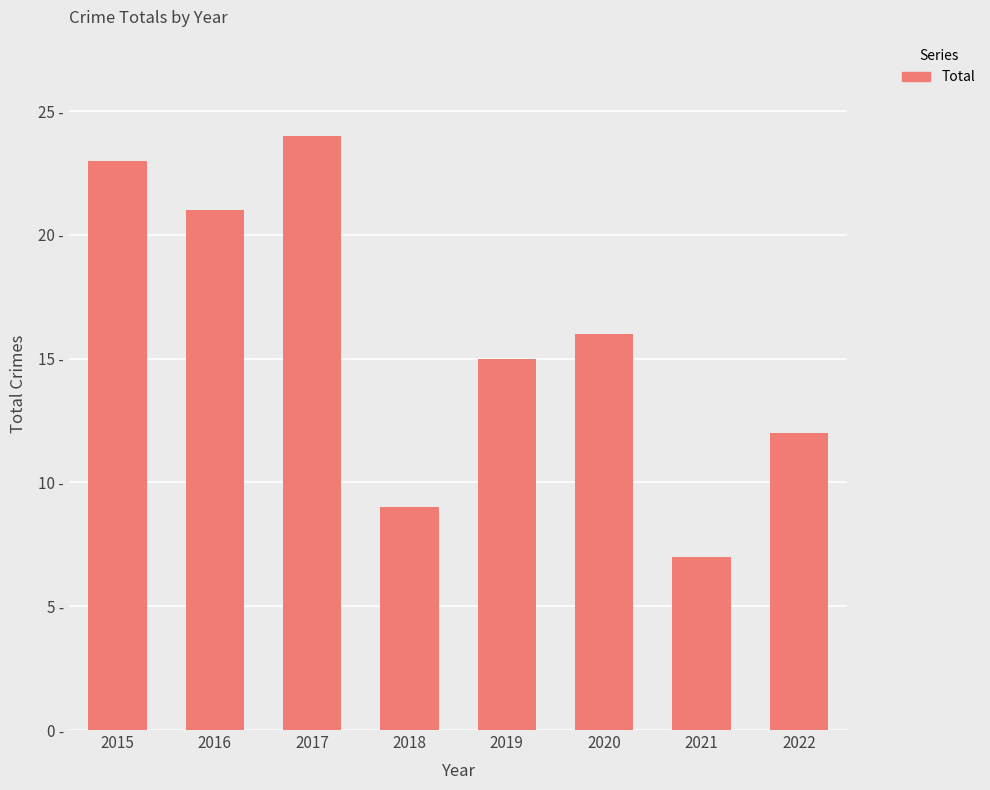

List the labels in order of value, smallest first.

2021, 2018, 2022, 2019, 2020, 2016, 2015, 2017